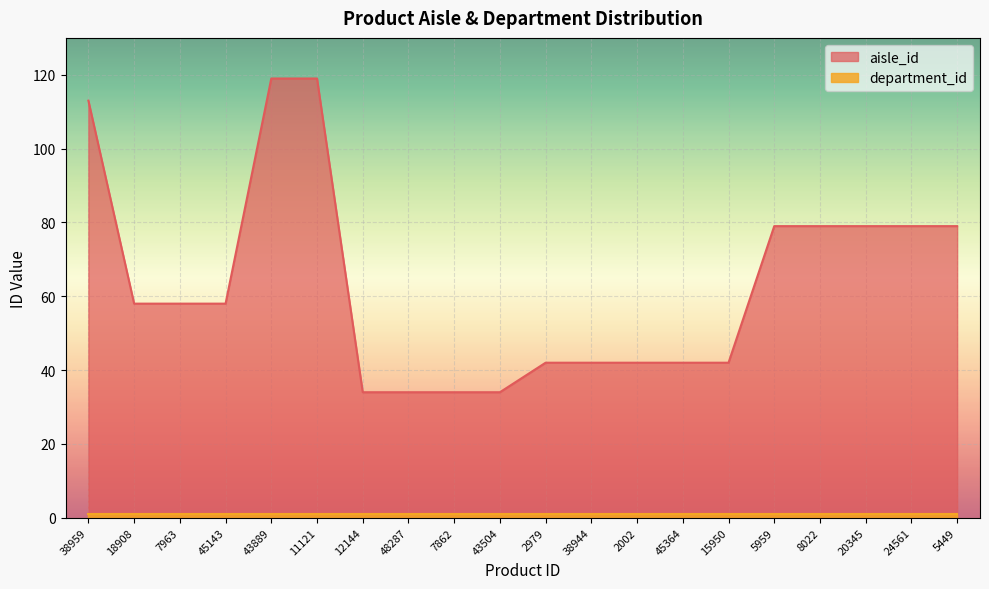

Is it true that the value at 38959 is 24?

False